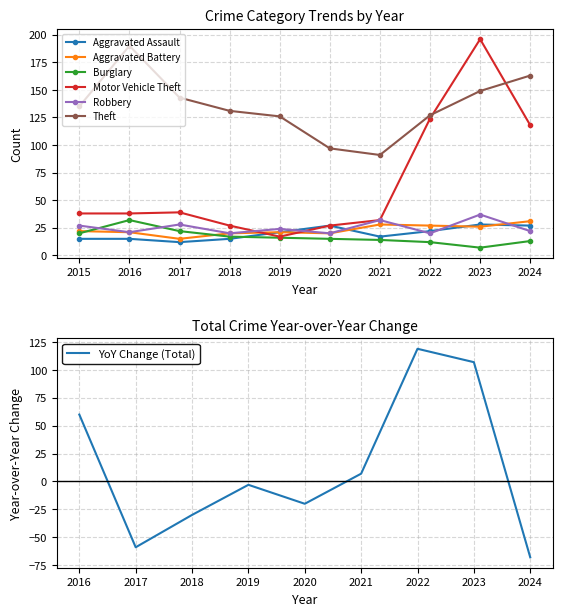

True or false: Burglary and Motor Vehicle Theft cross at least once.

False